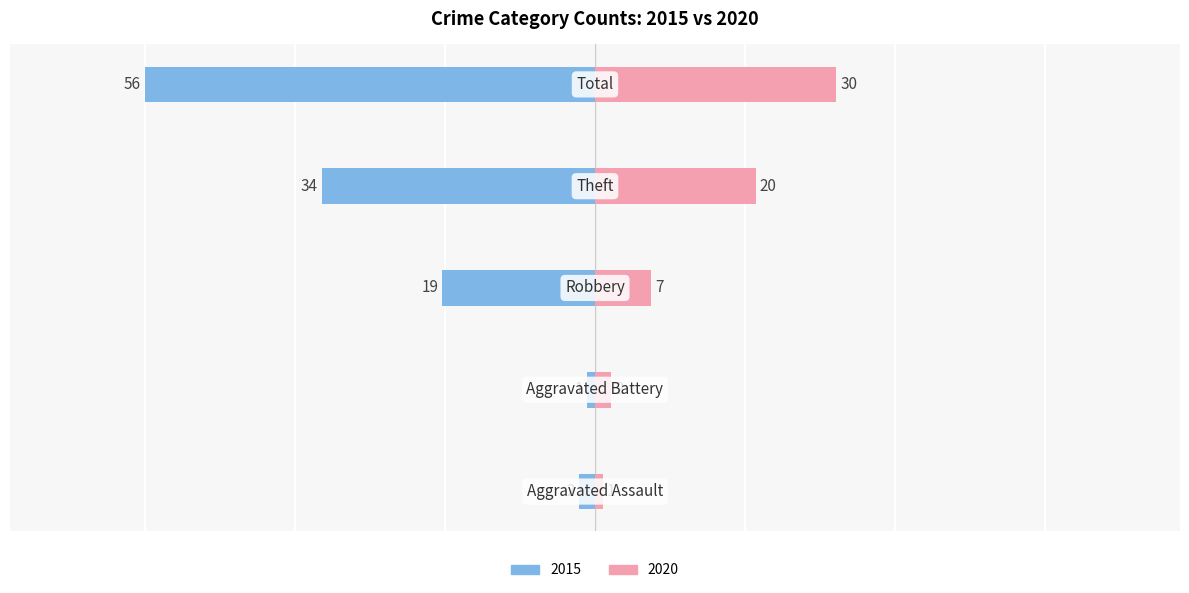

At which label is 2020 closest to 15?

Theft